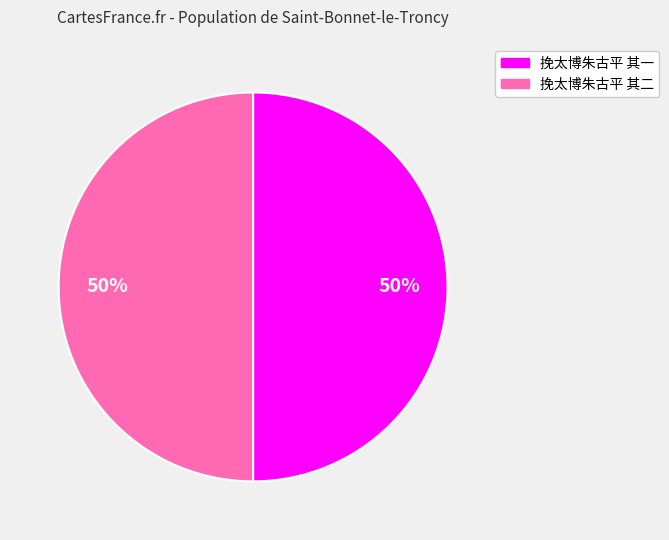

Count the number of slices in the pie.

2